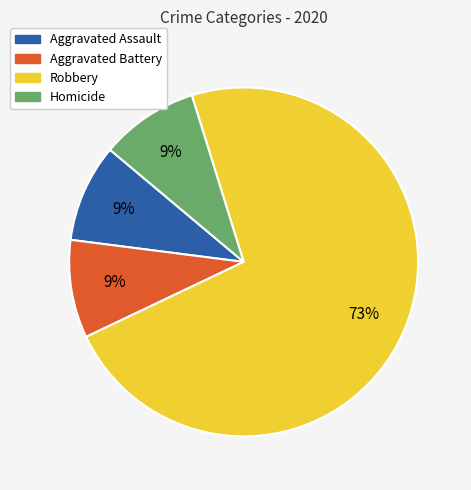

Which slice is the largest?

Robbery